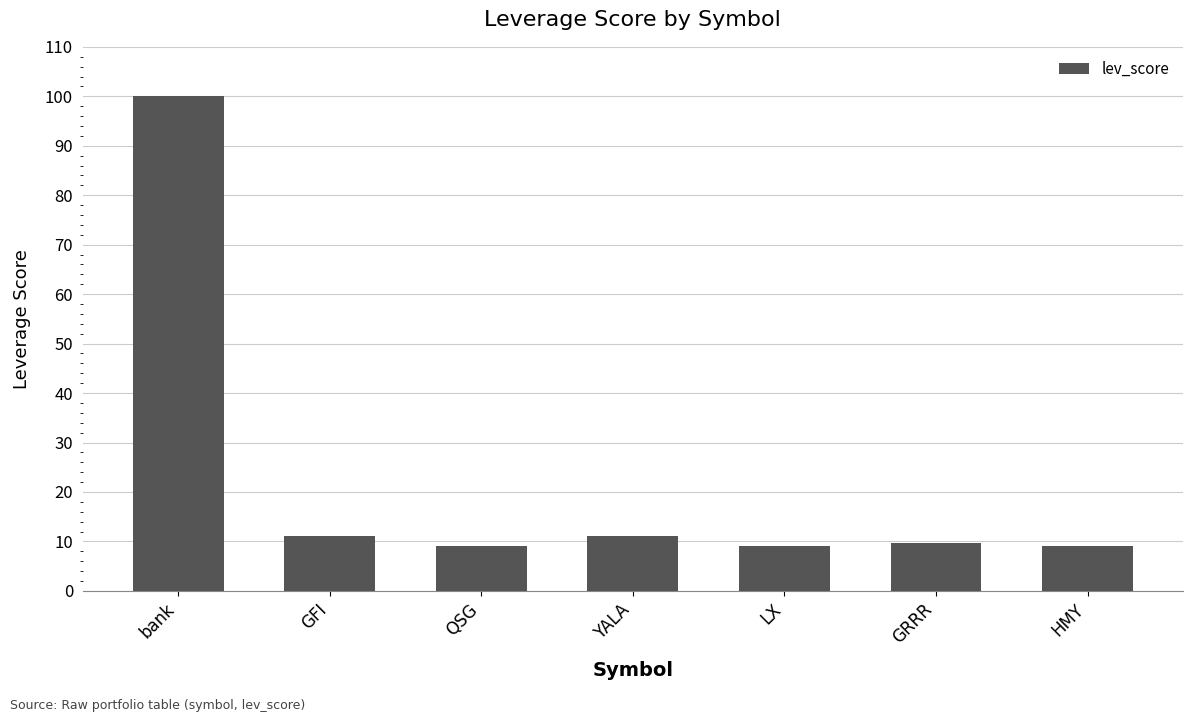

What position from the right is QSG?

5